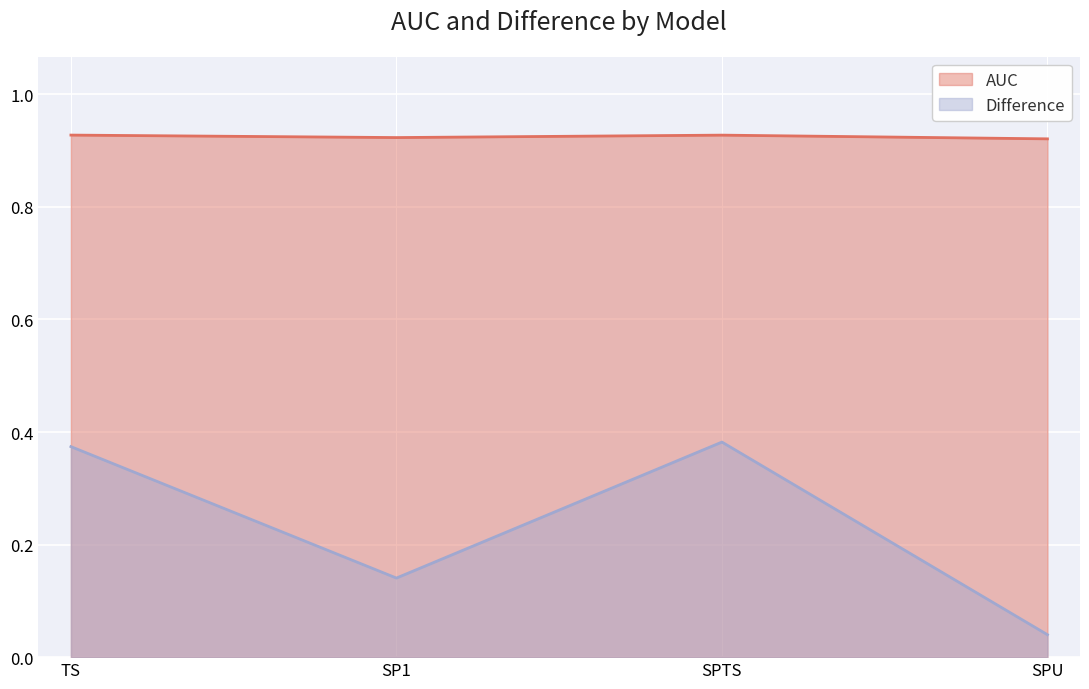

How many distinct data groups are displayed?

2